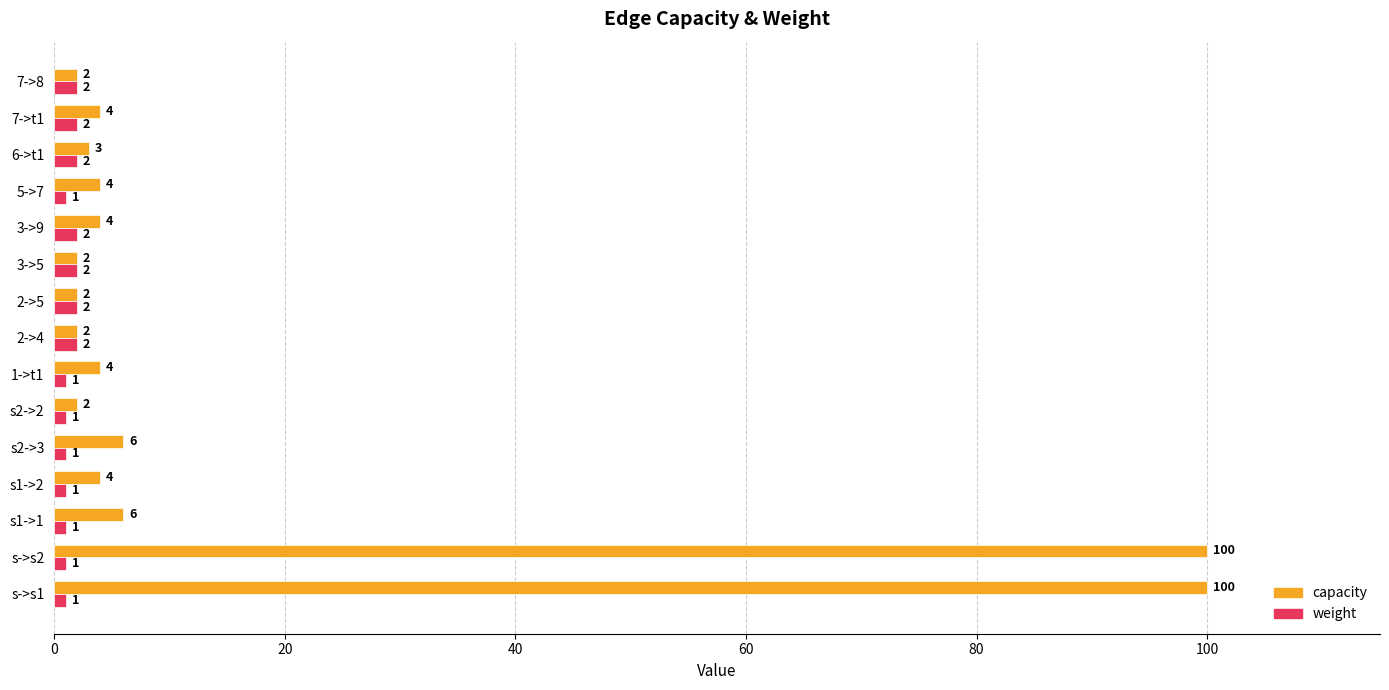

How many series are shown in this chart?

2